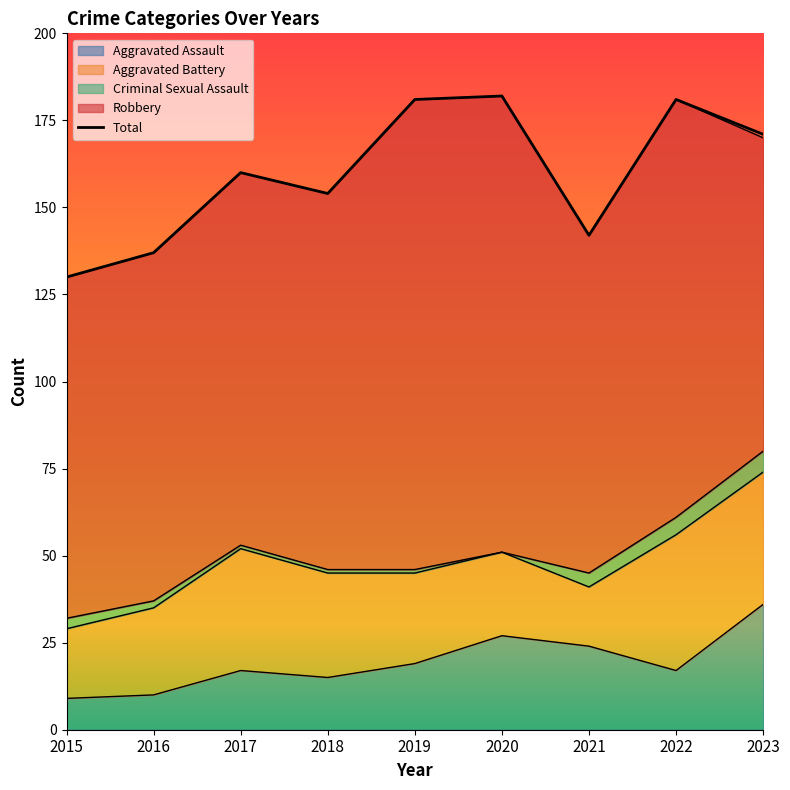

Which category has the highest value across all series?

2020